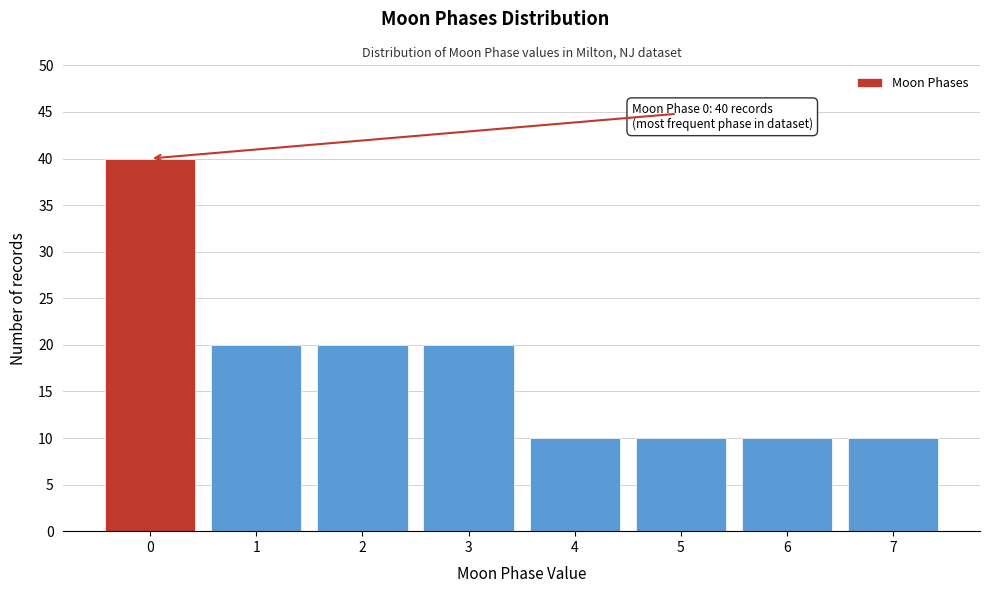

Reading left to right, what are all the values shown in this chart?

40	20	20	20	10	10	10	10